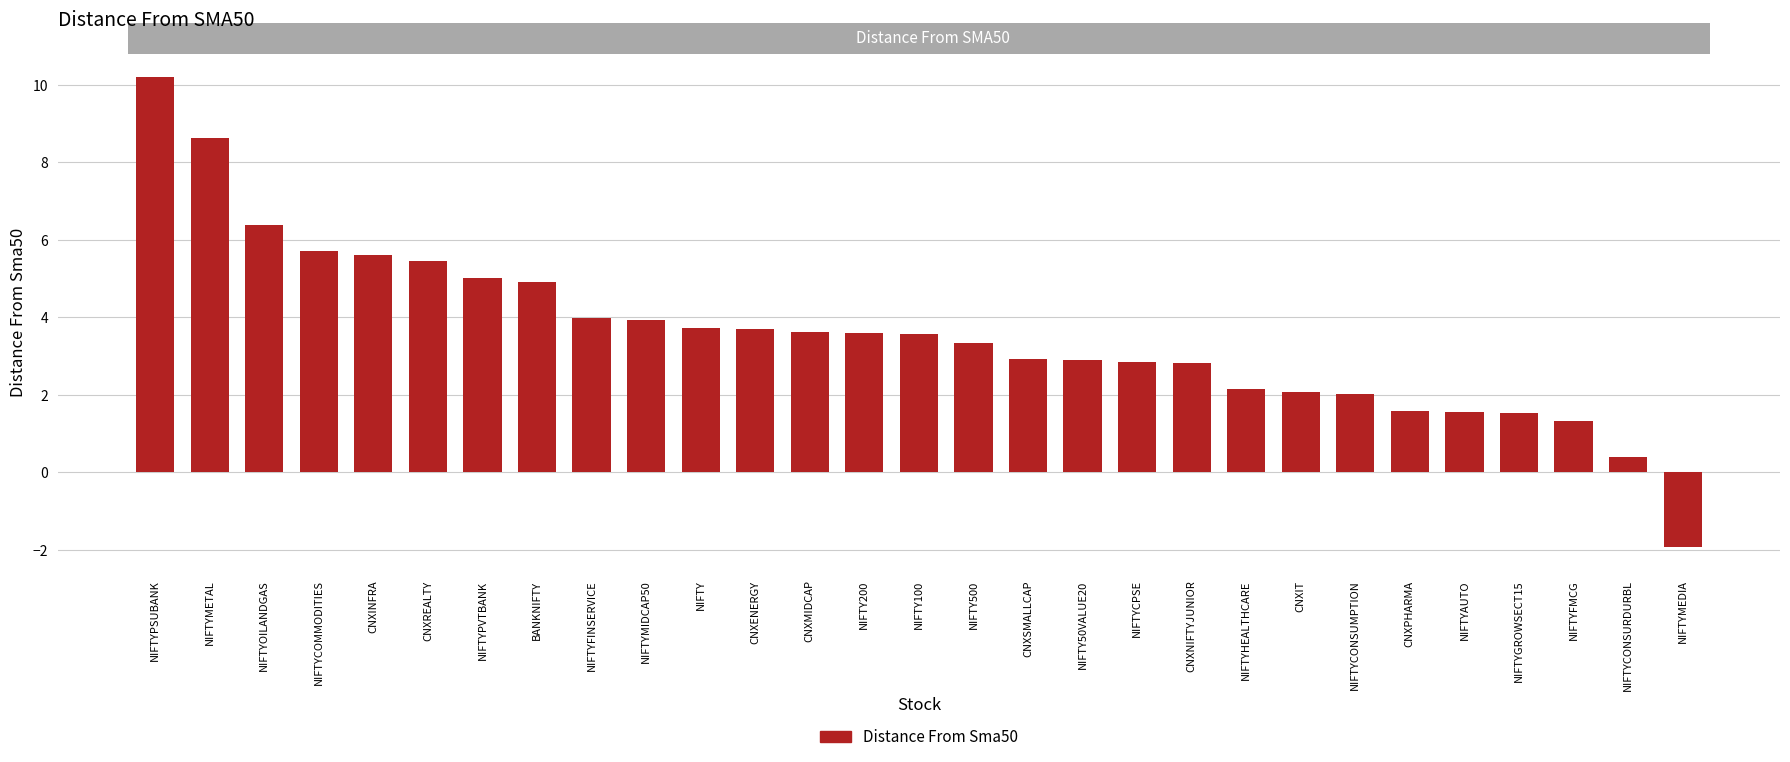

How many negative values are there?

1